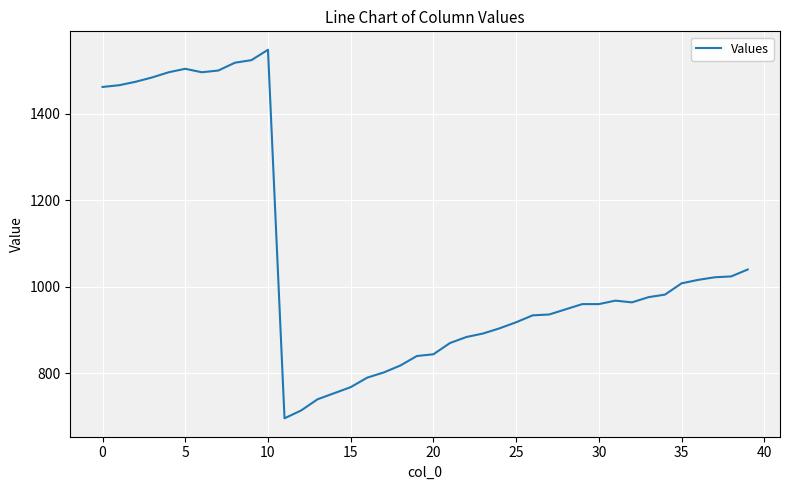

What is the minimum value shown in the chart?

696